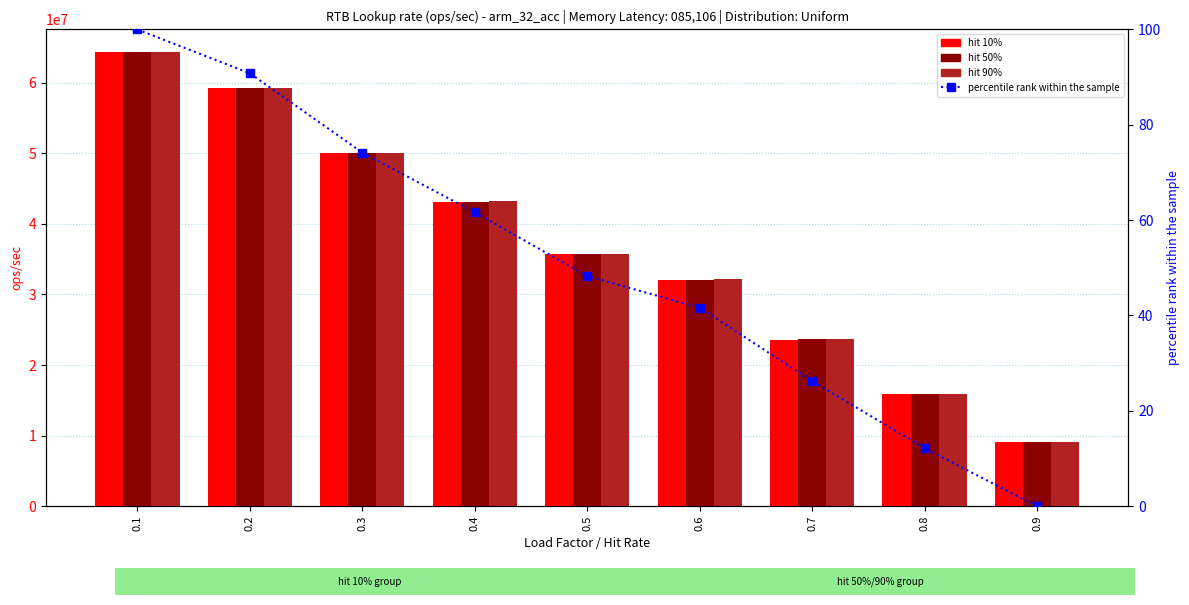

What is the value of the hit 90% bar at the 4th from the left?

43167727.5